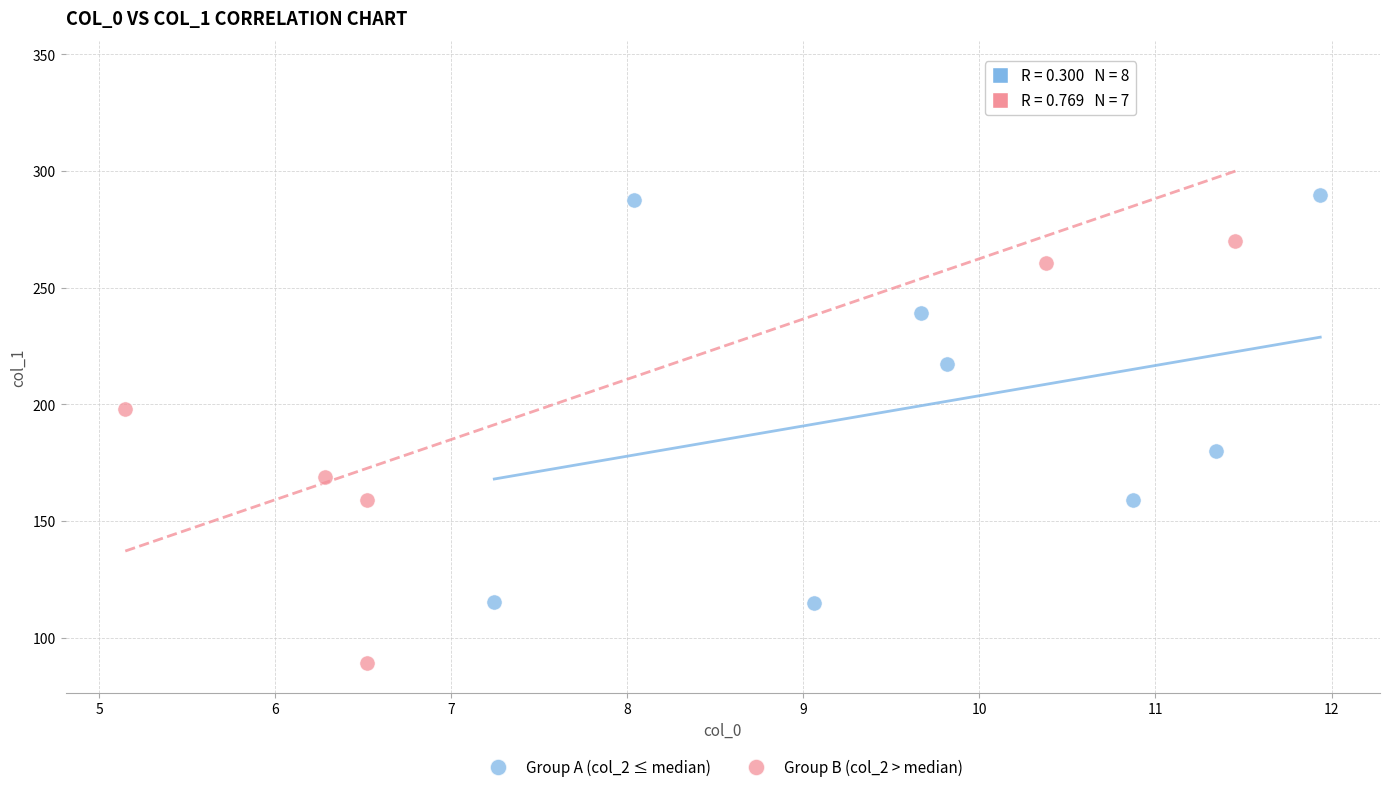

What are all the series names shown in the legend?

Group A (col_2 ≤ median), Group B (col_2 > median)